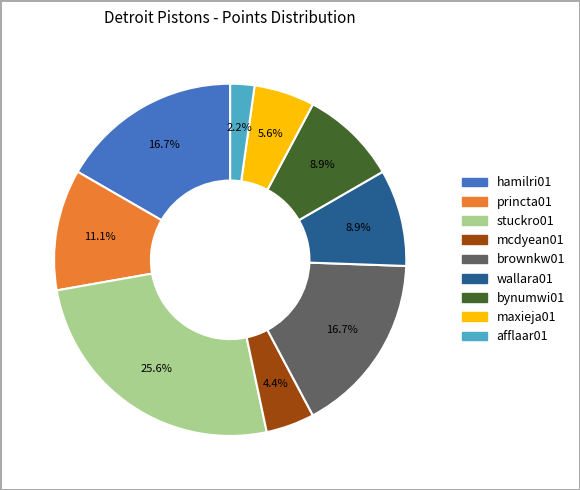

Is there a majority slice in this chart?

No